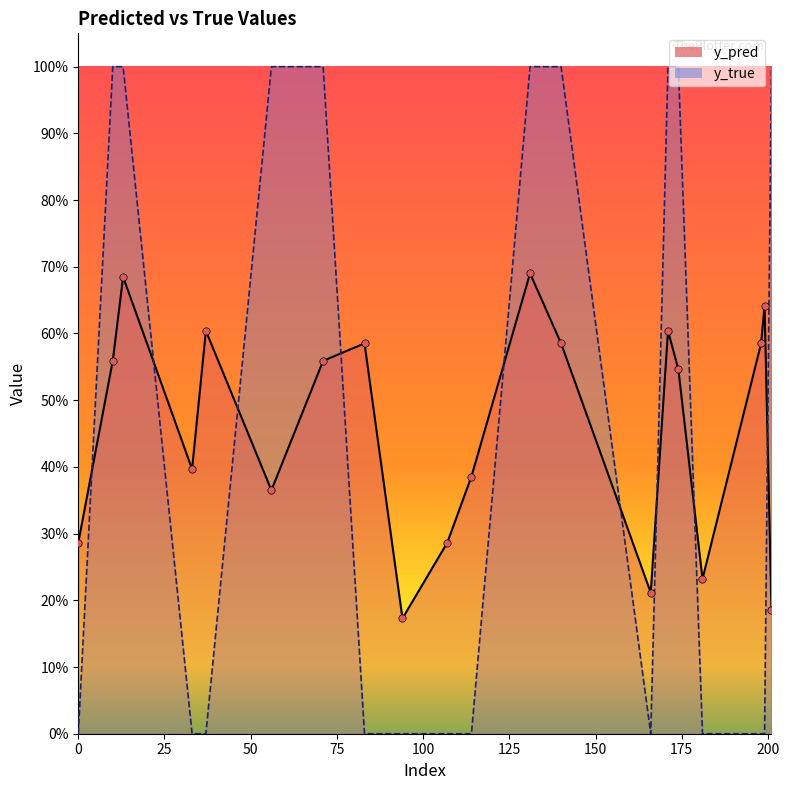

Which series has the largest total across all categories?

y_pred